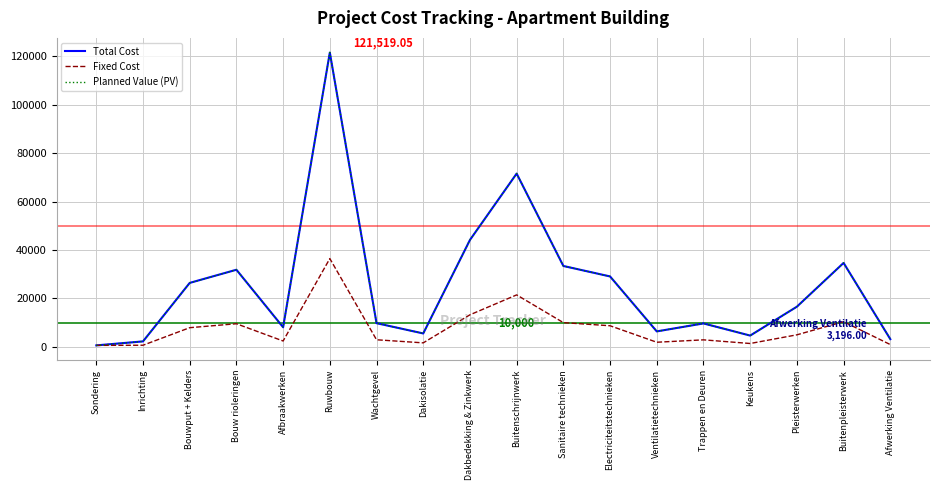

Does the chart have visible grid lines?

Yes